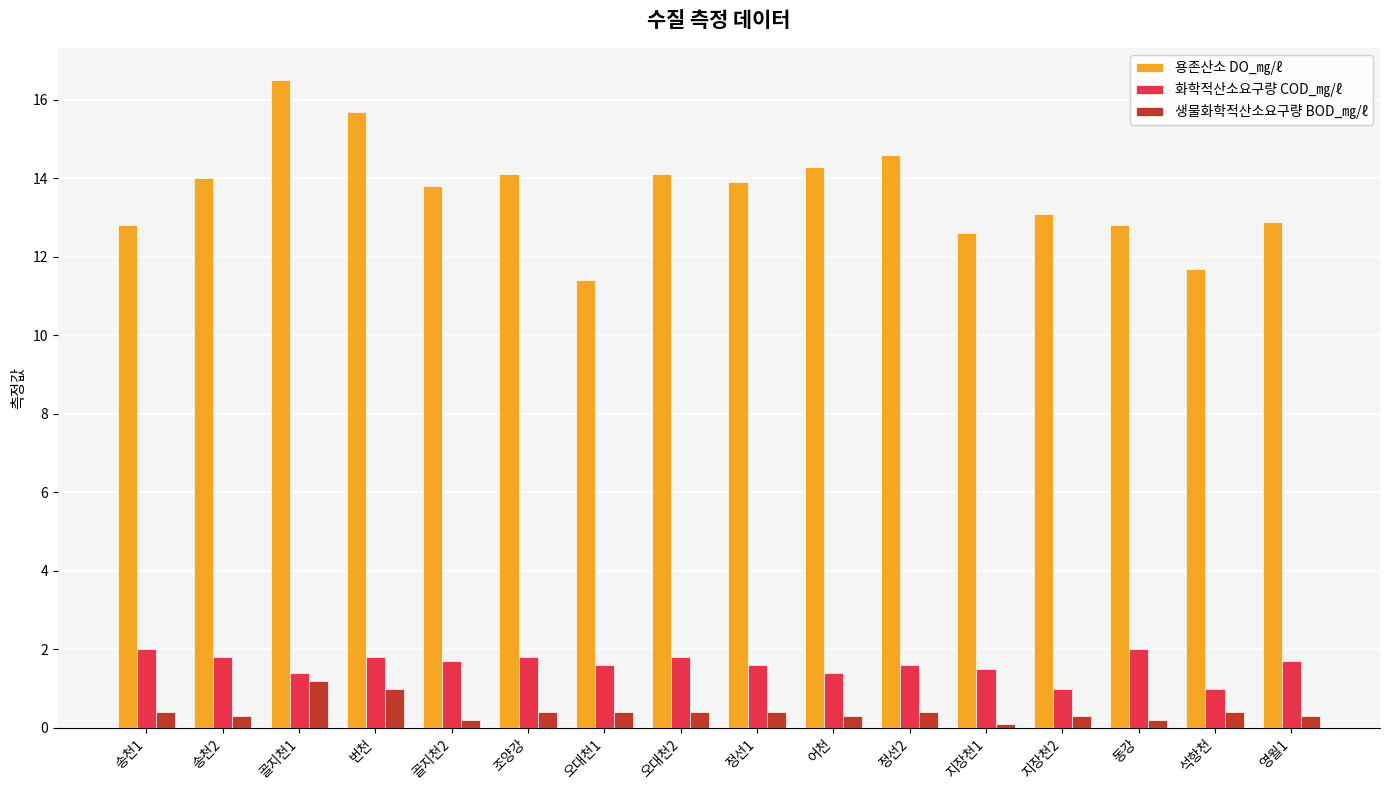

What is the sum of the 생물화학적산소요구량 BOD_㎎/ℓ values at 정선1 and 골지천1?

1.6